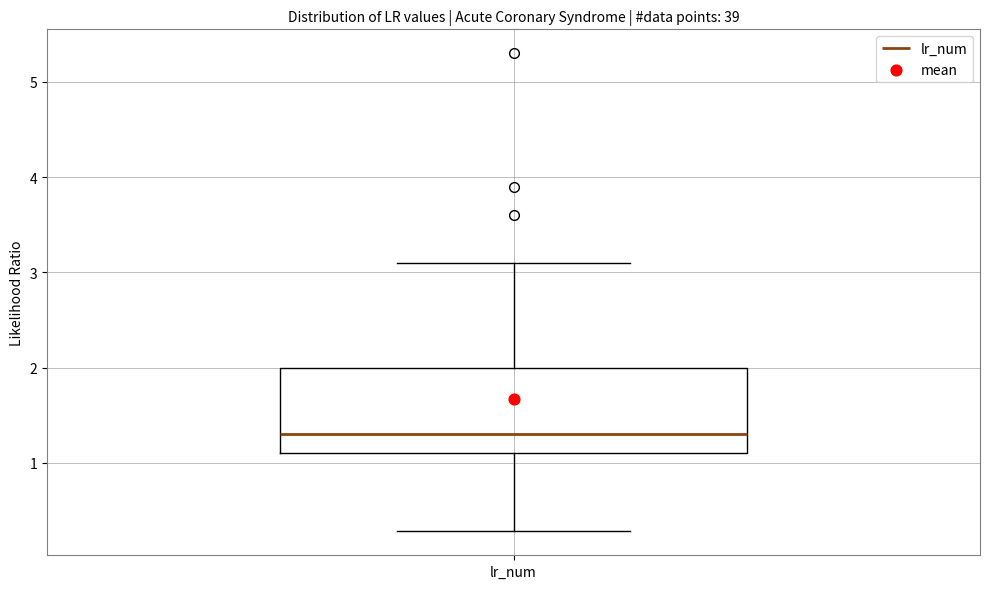

Where is the lower edge of the box for lr_num on the y-axis? The values are not printed on the chart, so give them approximately, as read against the axis.

1.1